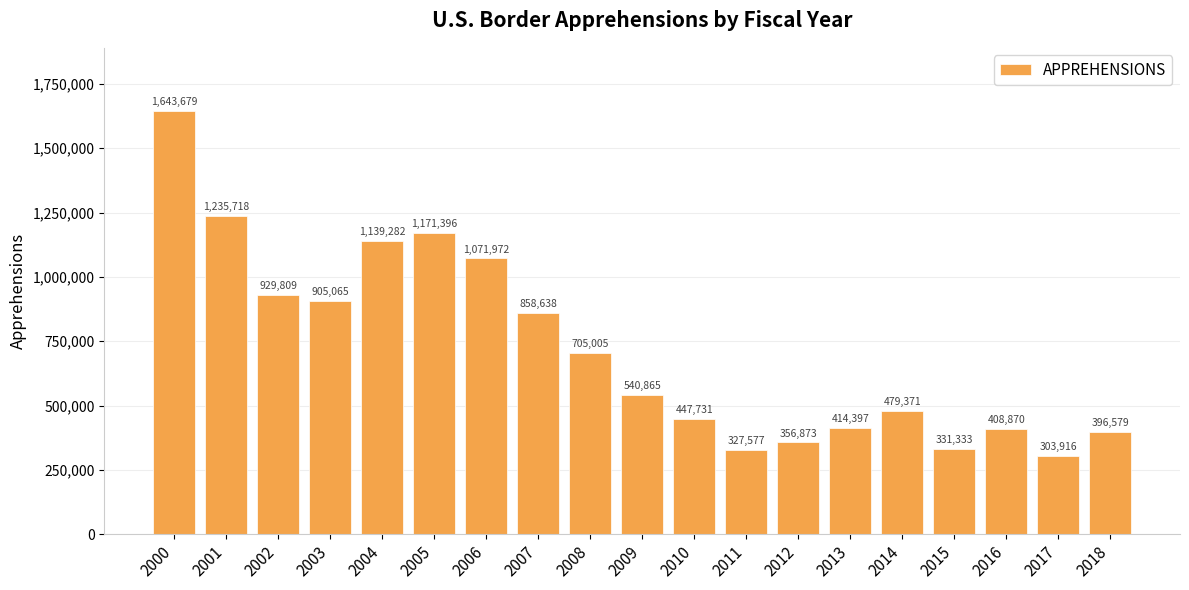

What is the change in value from 2001 to 2007?

-377080